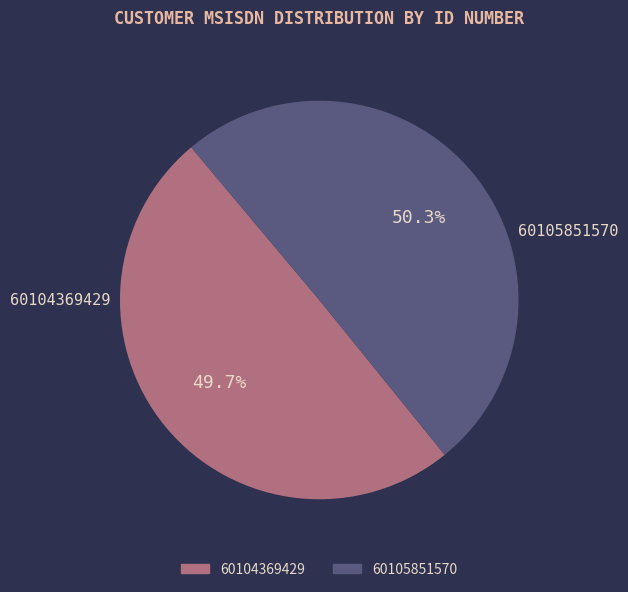

To the nearest percent, what portion does 60105851570 represent?

50%